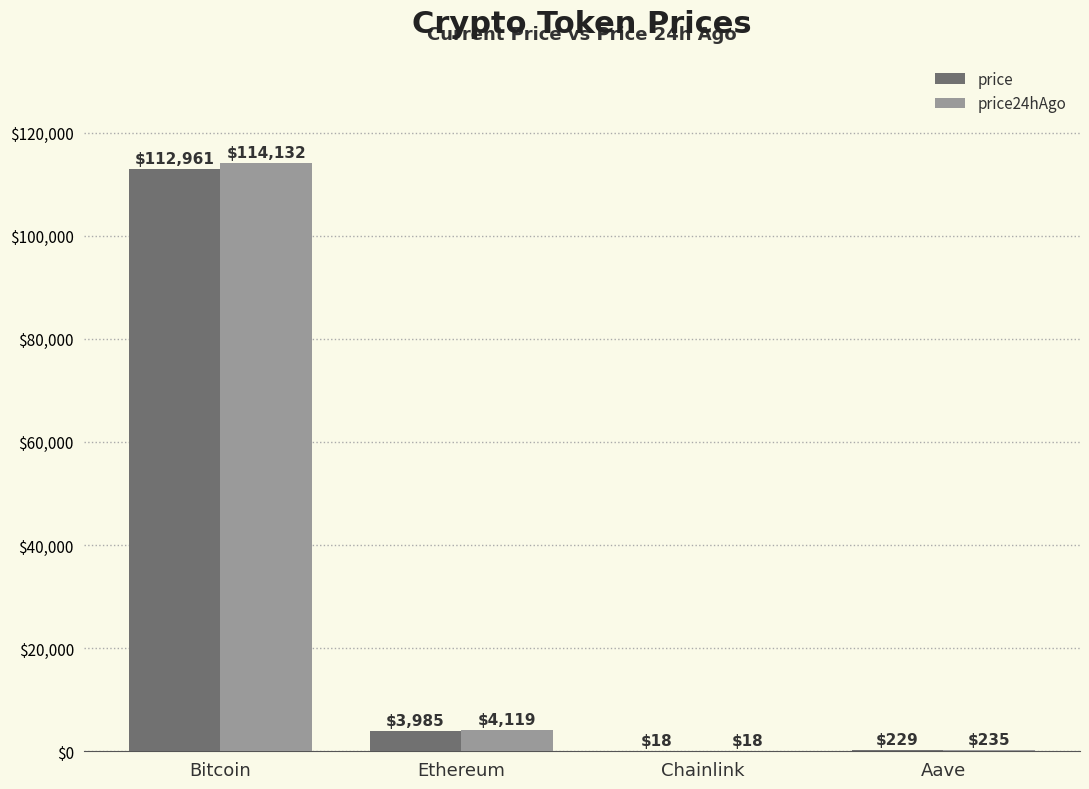

At which label does price reach its peak?

Bitcoin